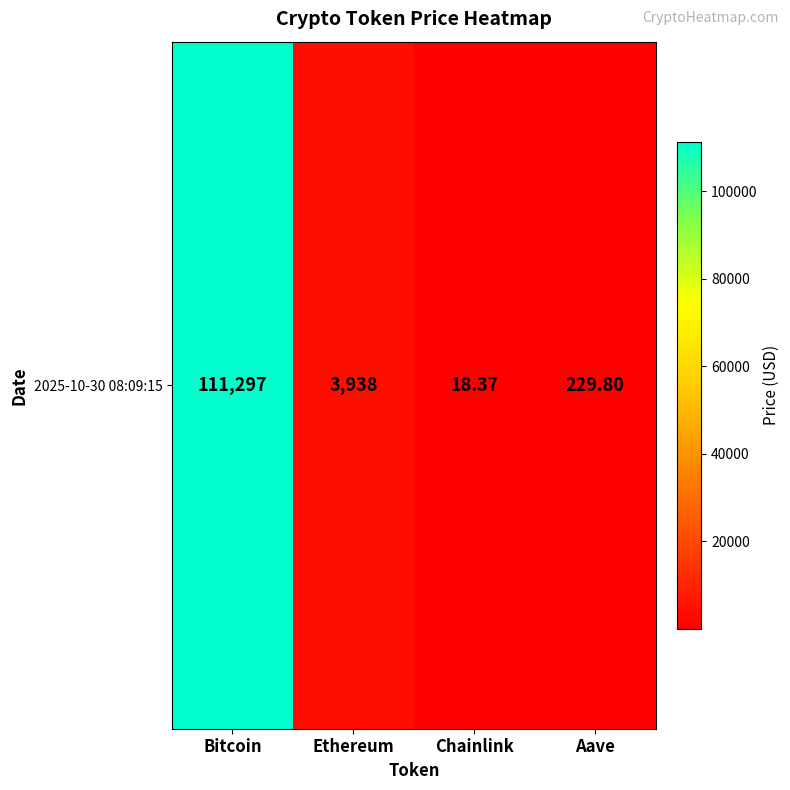

What is the difference between the second highest and second lowest values?

3708.4